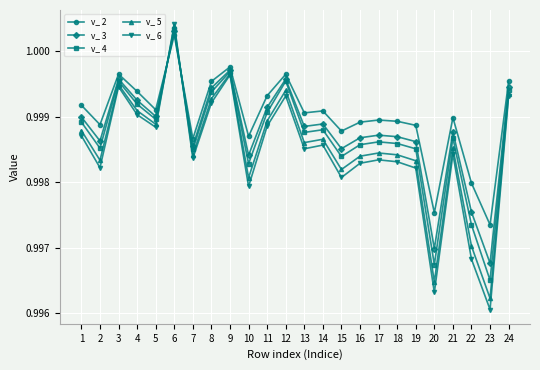

True or false: v_ 2 has a value of 0.3 at 7.

False